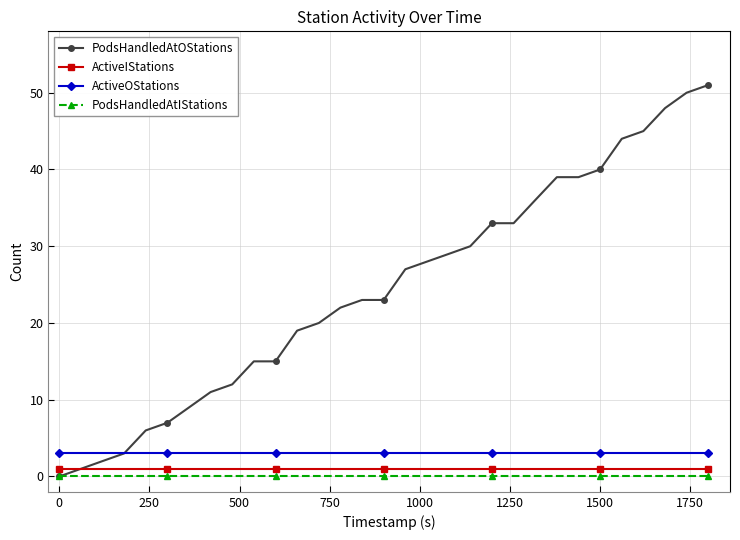

What is the value of the PodsHandledAtOStations point at the 10th from the left?

15